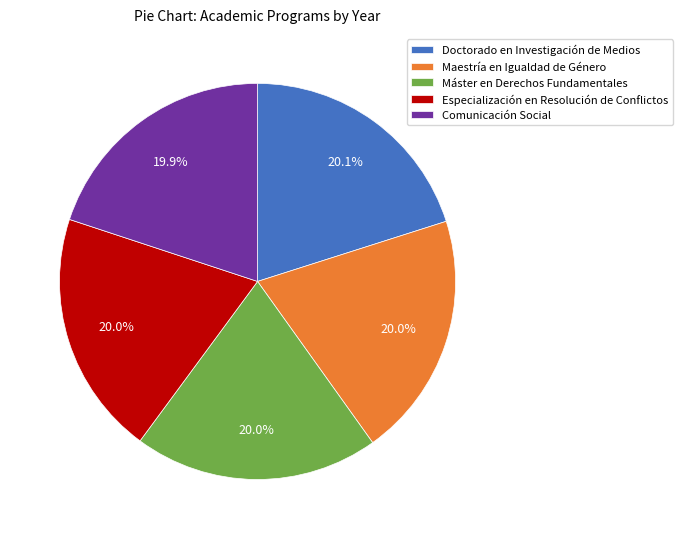

How many slices are in this pie chart?

5